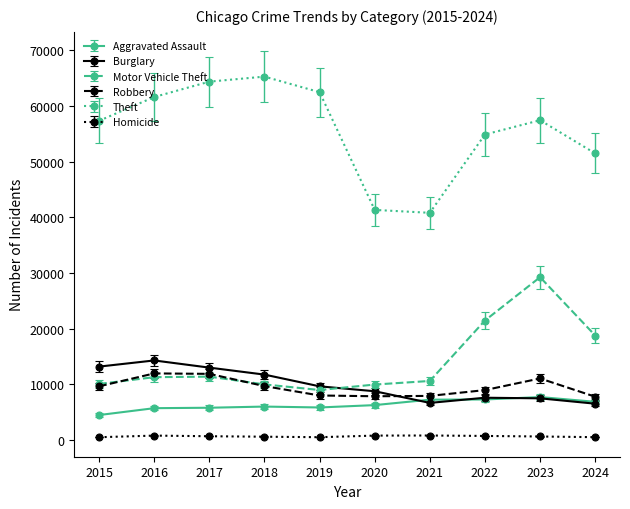

Does the chart have visible grid lines?

No